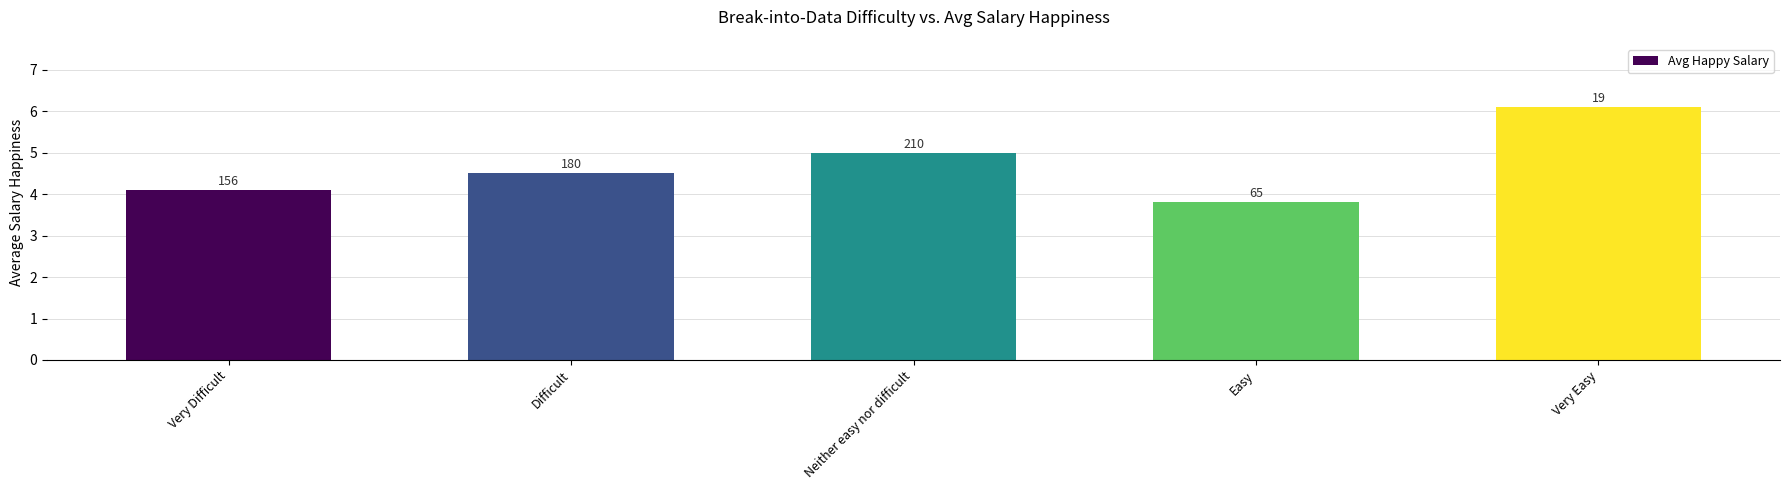

What is the average value?

4.7